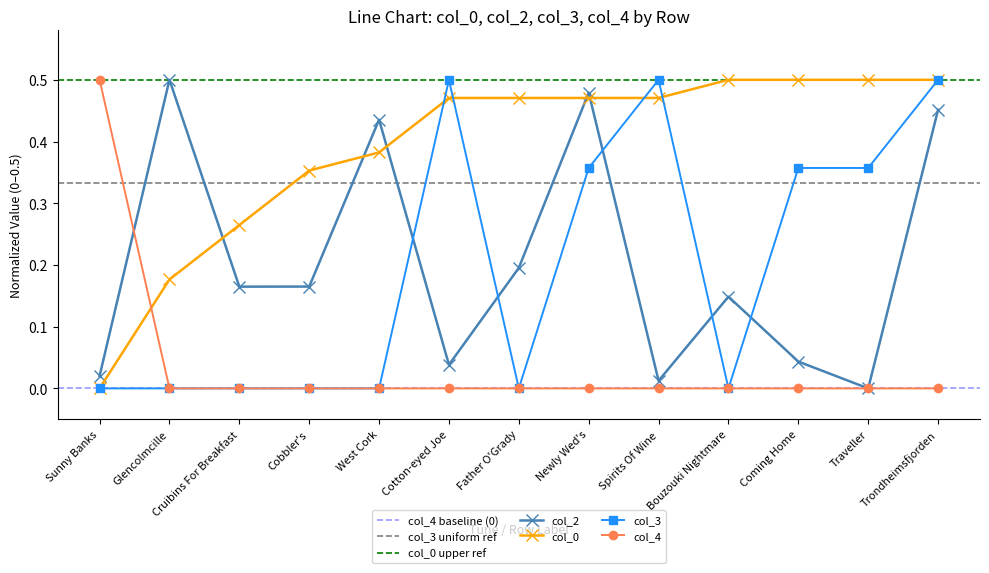

What is the label of the 7th point from the right?

Father O'Grady